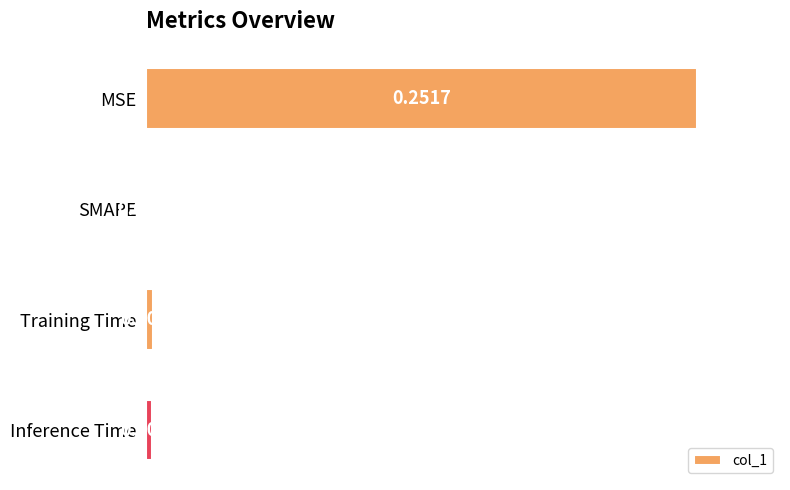

Which label corresponds to the largest value in the chart?

MSE